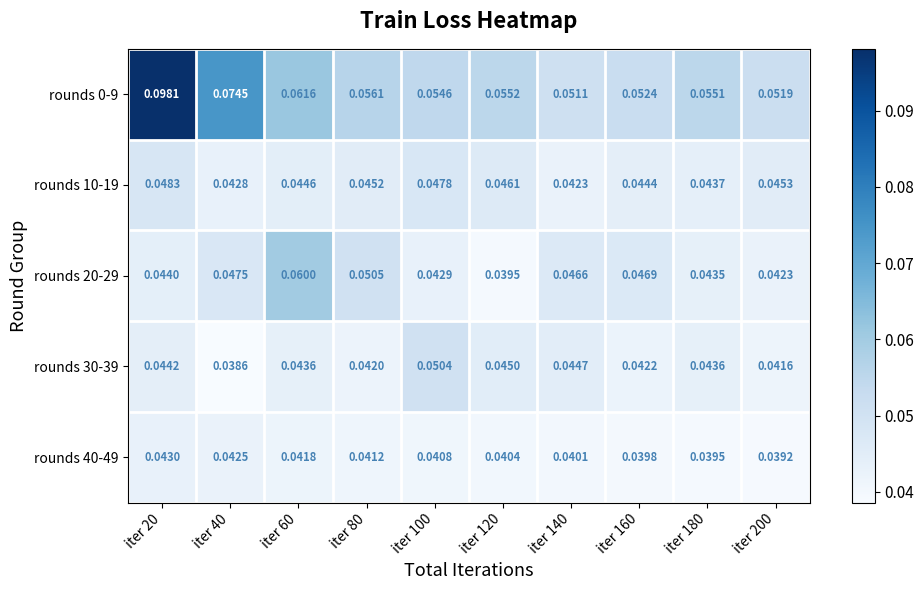

What is the total value across all series at iter 140?

0.2